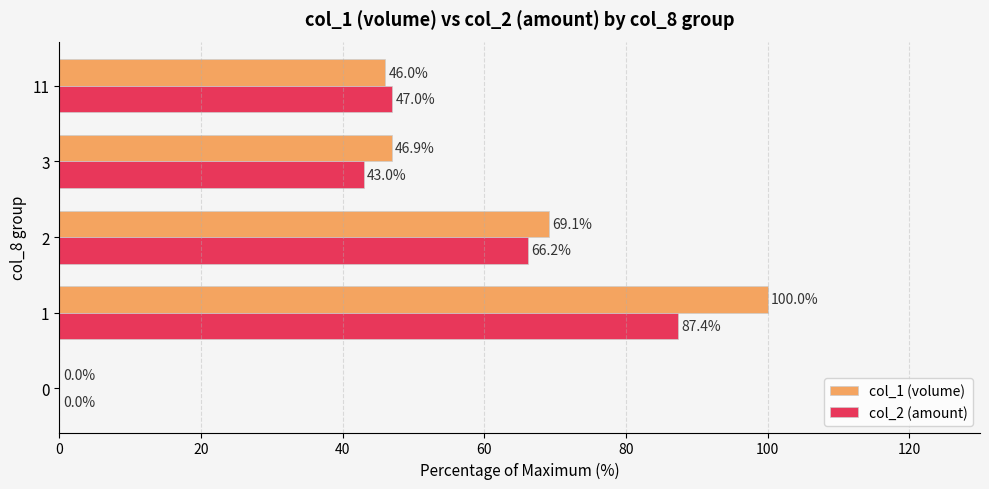

What is the maximum value for col_1 (volume)?

100.0